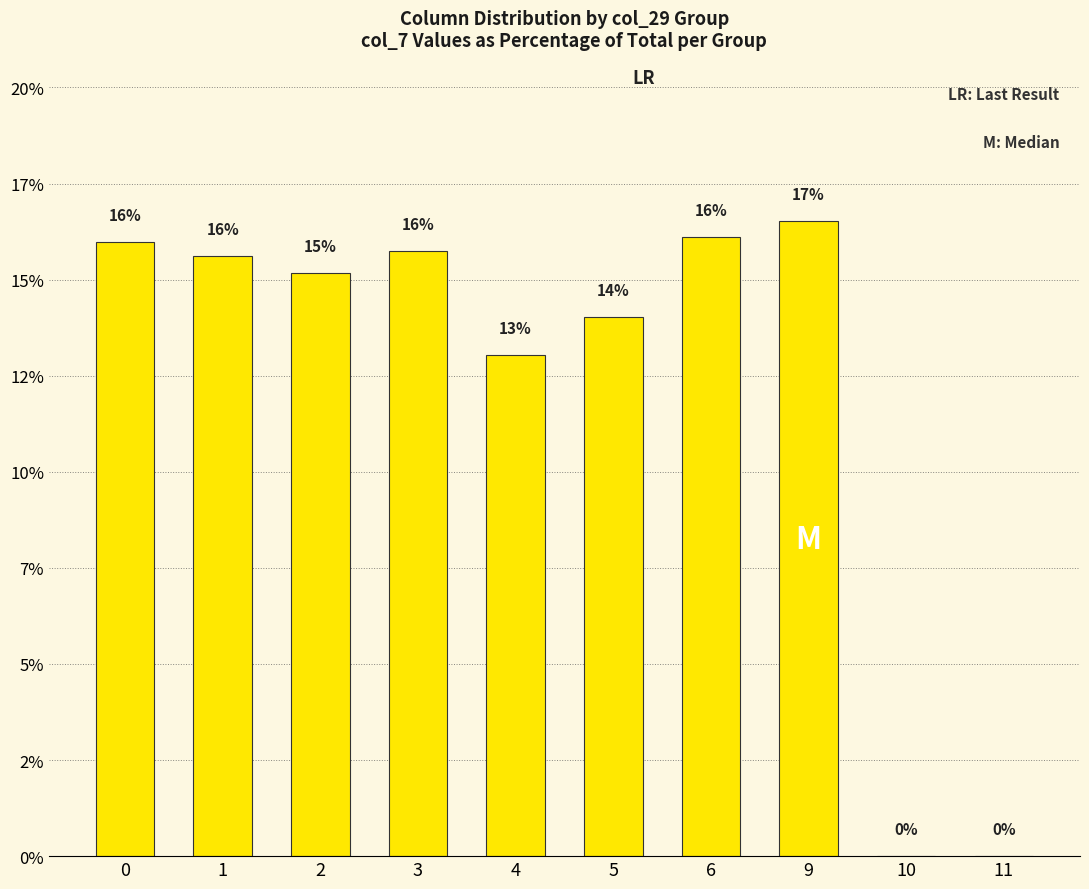

Is it true that the value at 4 is 6.2?

False